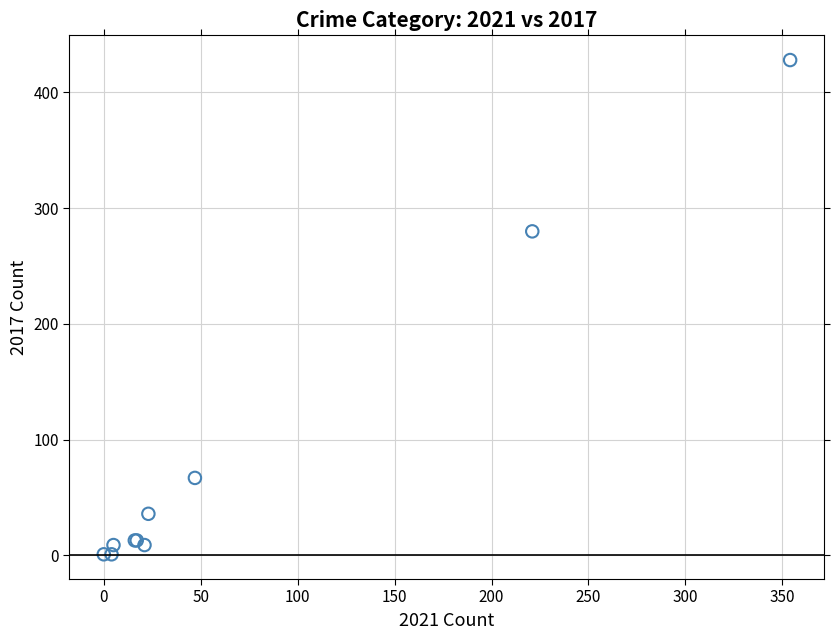

What Y value in the scatter plot is closest to 214?

280